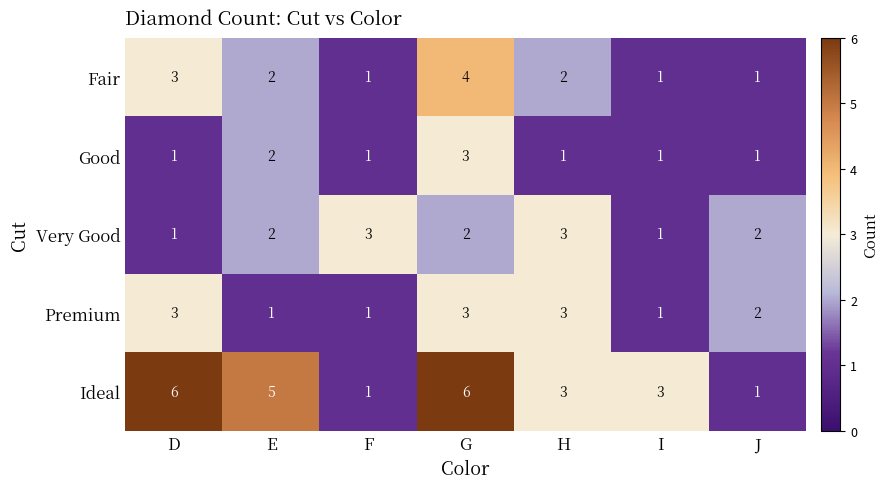

Is it true that Very Good equals 2 at E?

True